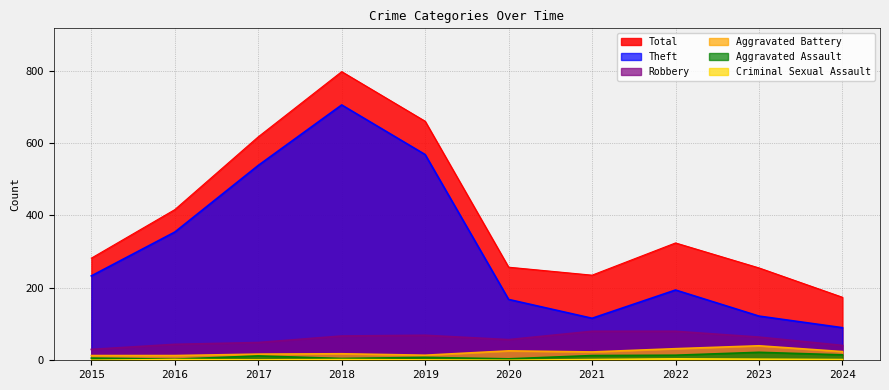

The Aggravated Assault series shows 6 at 2020. True or false?

False